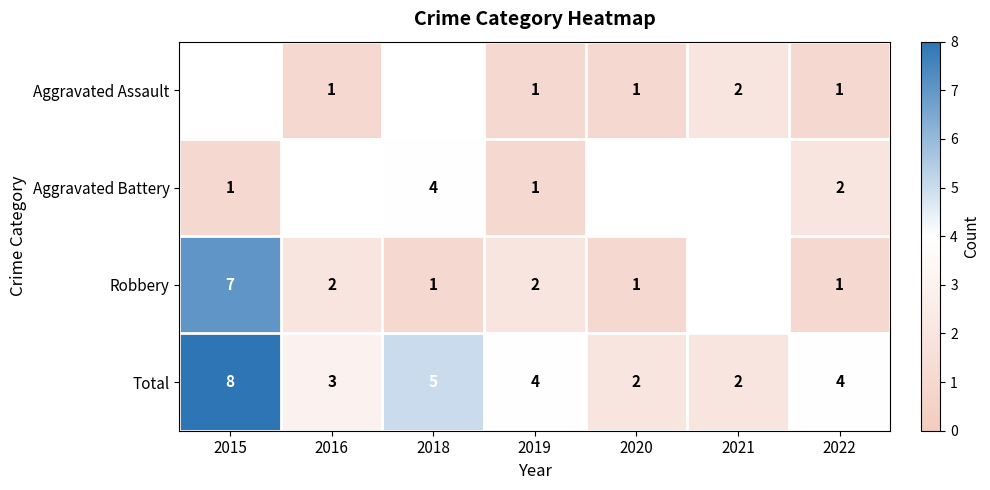

At which label is Total closest to 5?

2018